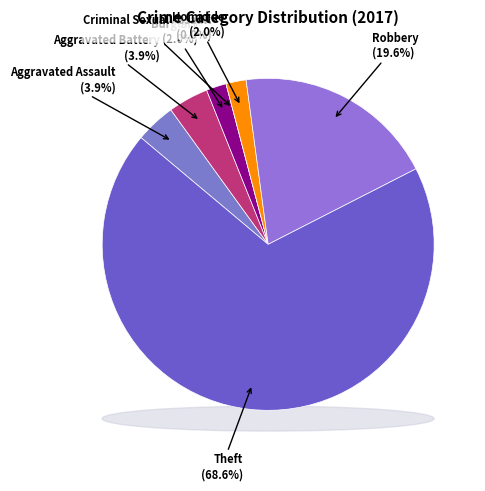

How many segments does this pie chart have?

7